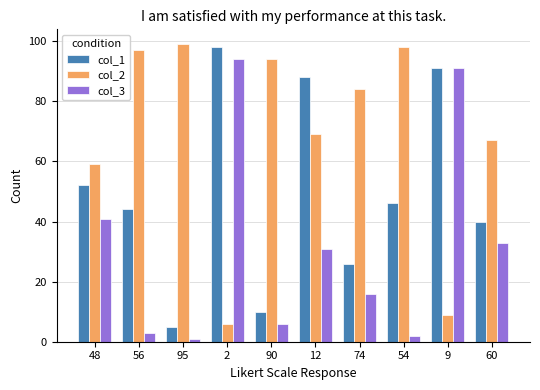

The value of col_3 at 90 is 6. True or false?

True